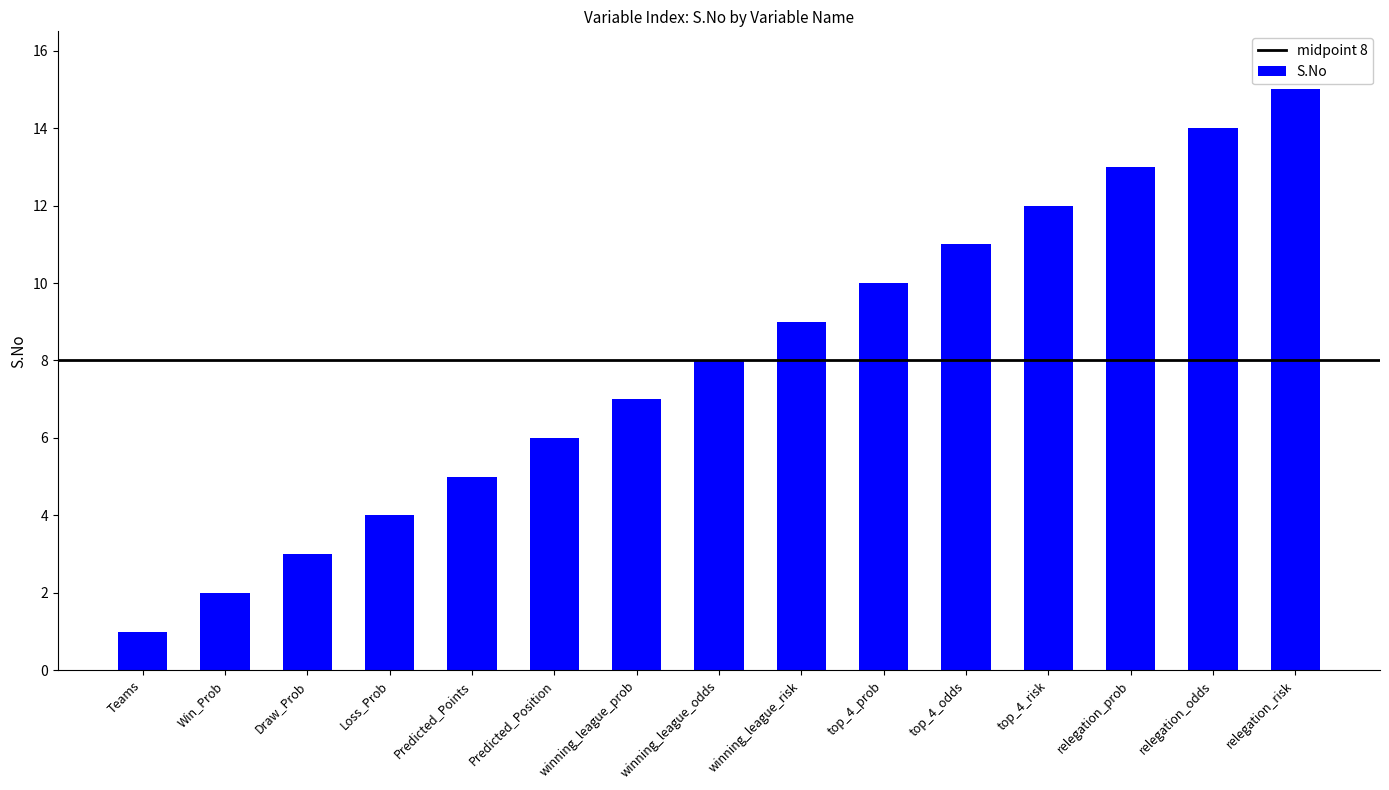

Reading right to left, extract all data points from this chart.

relegation_risk=15	relegation_odds=14	relegation_prob=13	top_4_risk=12	top_4_odds=11	top_4_prob=10	winning_league_risk=9	winning_league_odds=8	winning_league_prob=7	Predicted_Position=6	Predicted_Points=5	Loss_Prob=4	Draw_Prob=3	Win_Prob=2	Teams=1